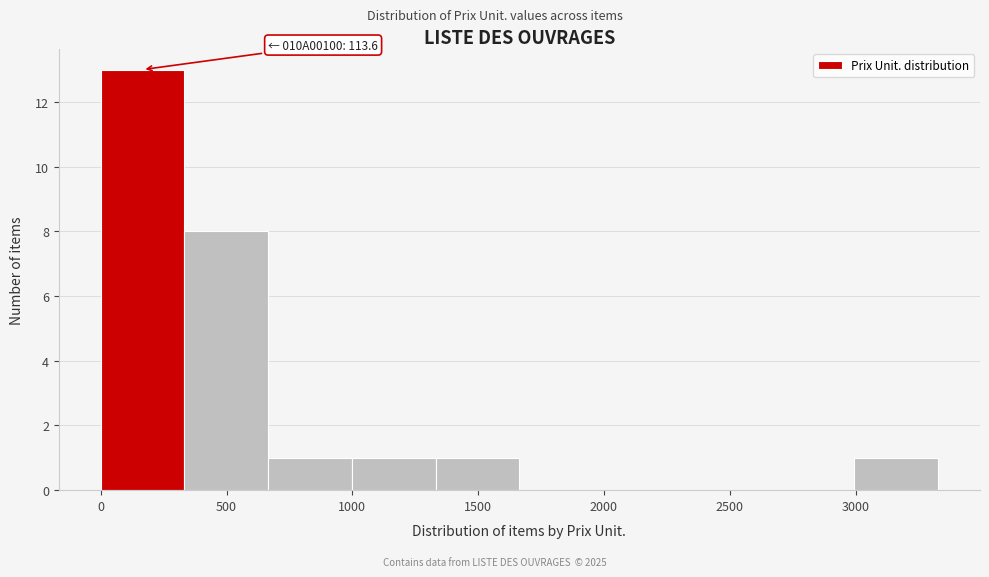

Which range on the x-axis has the tallest bar?

0 to 350